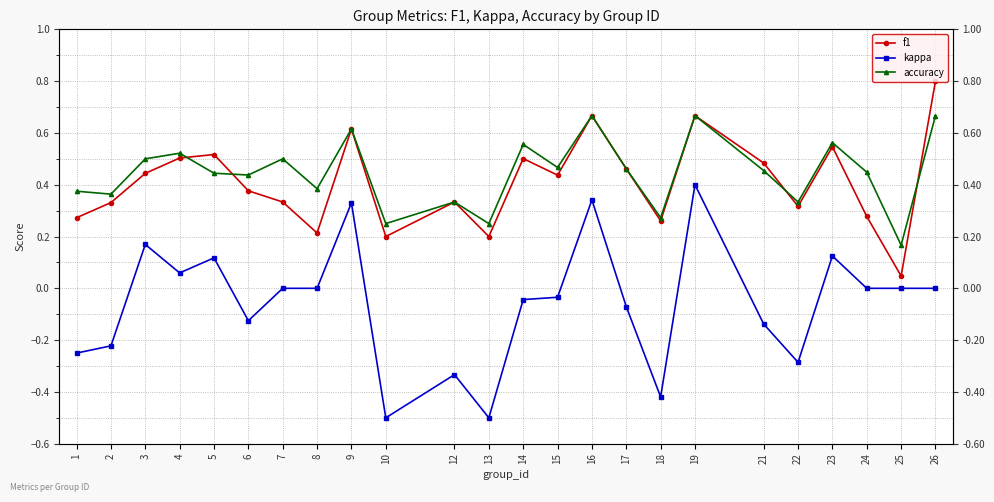

Which series has the largest total across all categories?

accuracy